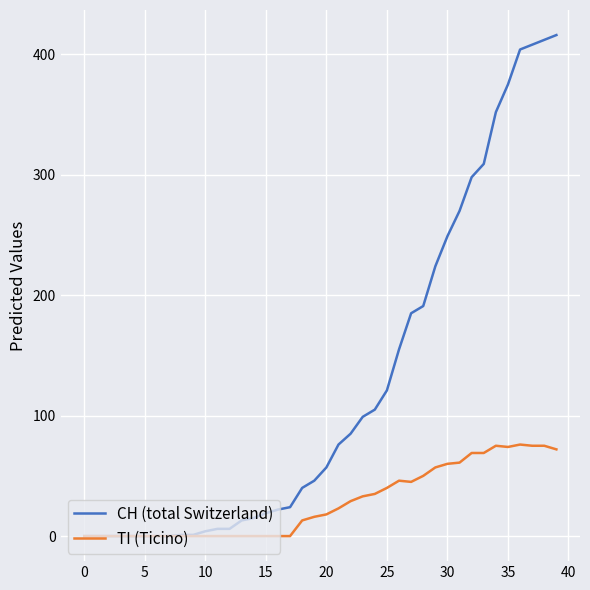

Which series has the largest total across all categories?

CH (total Switzerland)